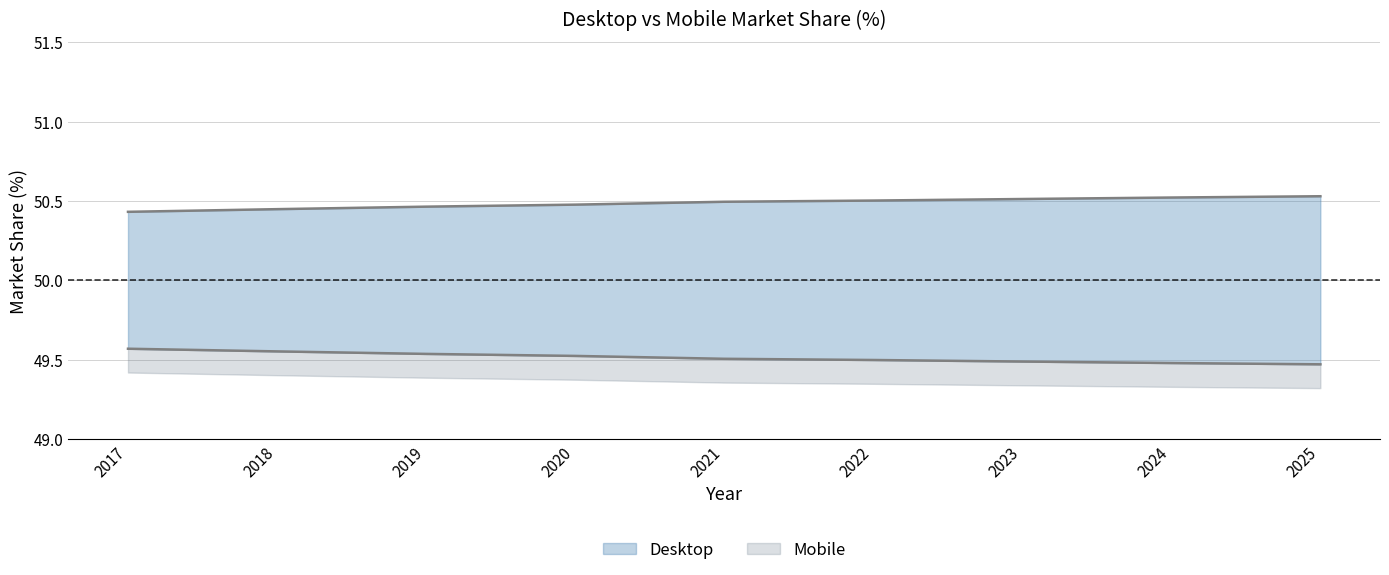

How many categories are shown in the chart?

9